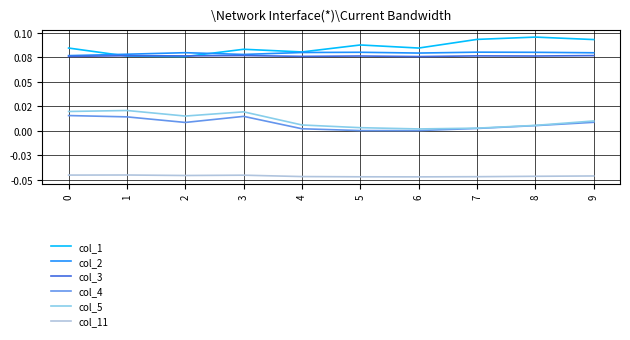

True or false: col_1 and col_11 cross at least once.

False